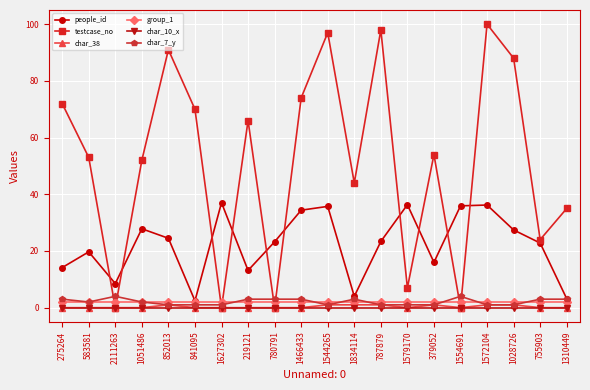

Count the number of data series in this chart.

6